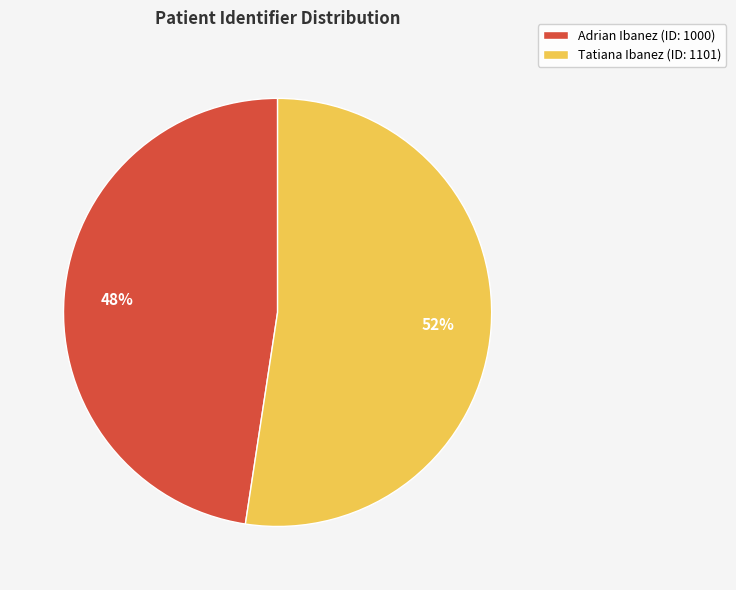

Do Tatiana Ibanez and Adrian Ibanez together represent more than half of the pie?

Yes